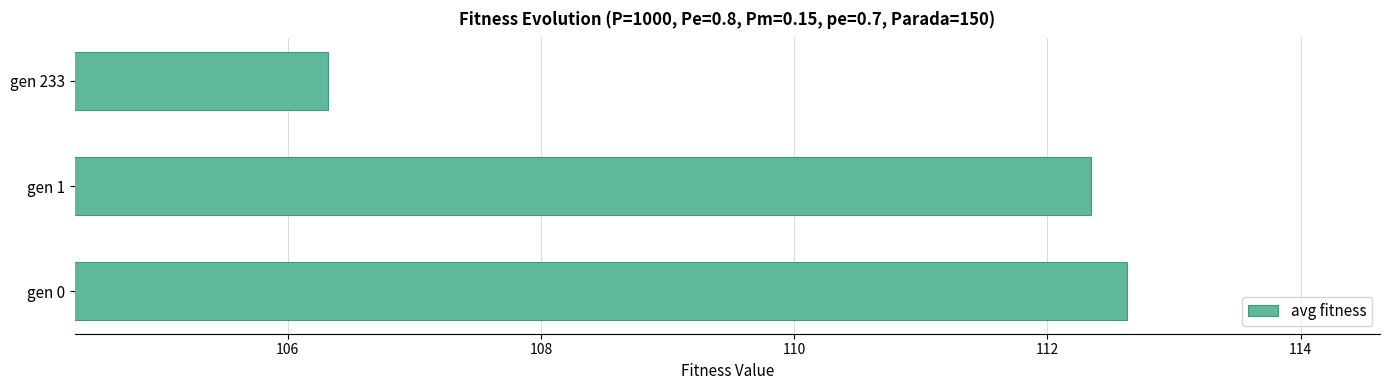

Rank the categories by value from lowest to highest.

gen 233, gen 1, gen 0